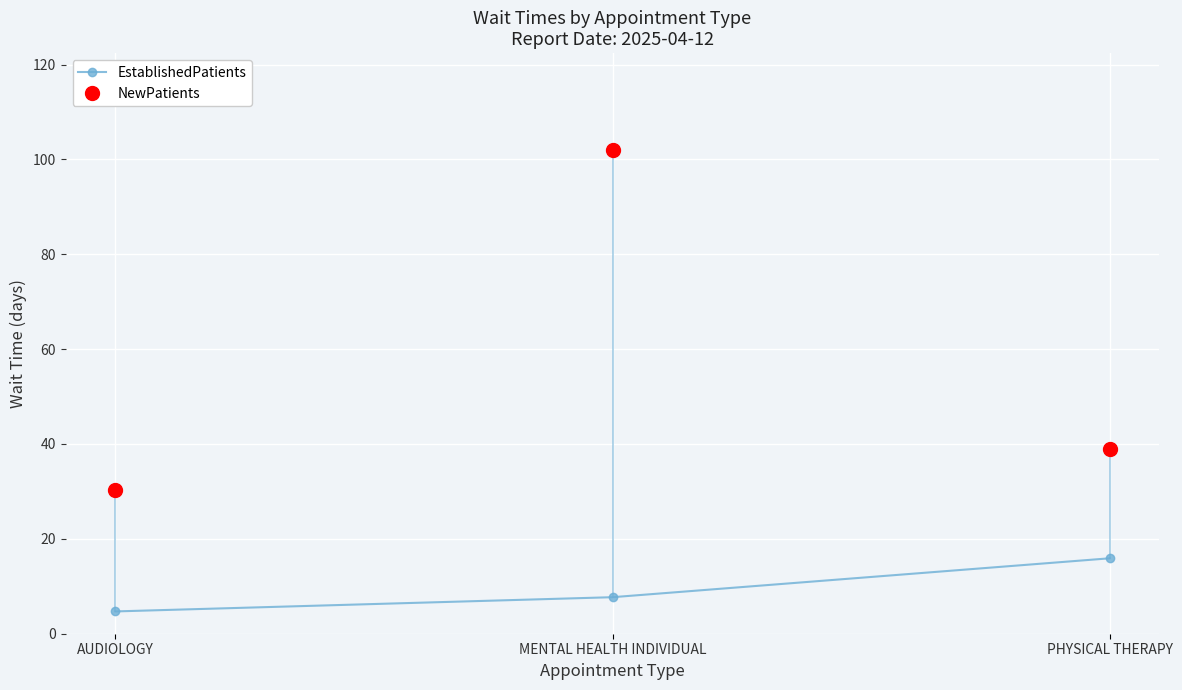

Rank the series at PHYSICAL THERAPY from highest to lowest value.

NewPatients, EstablishedPatients